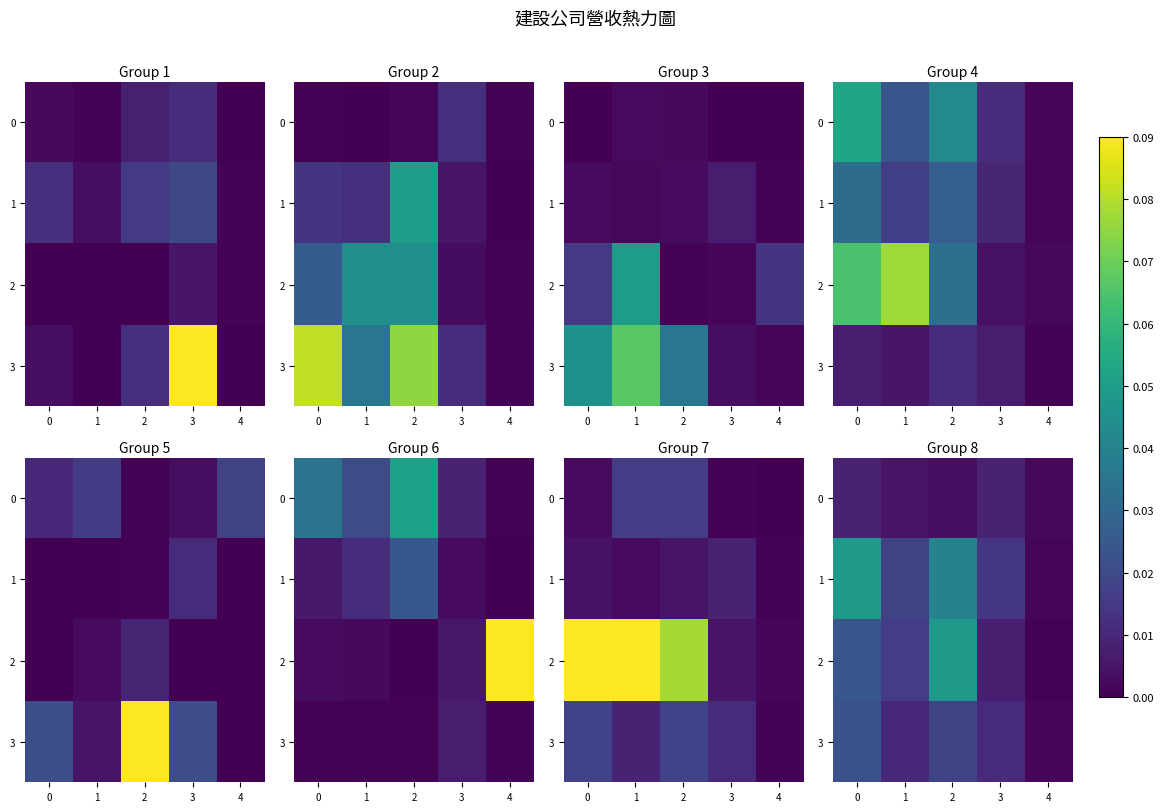

What is the maximum value for 3?

0.2